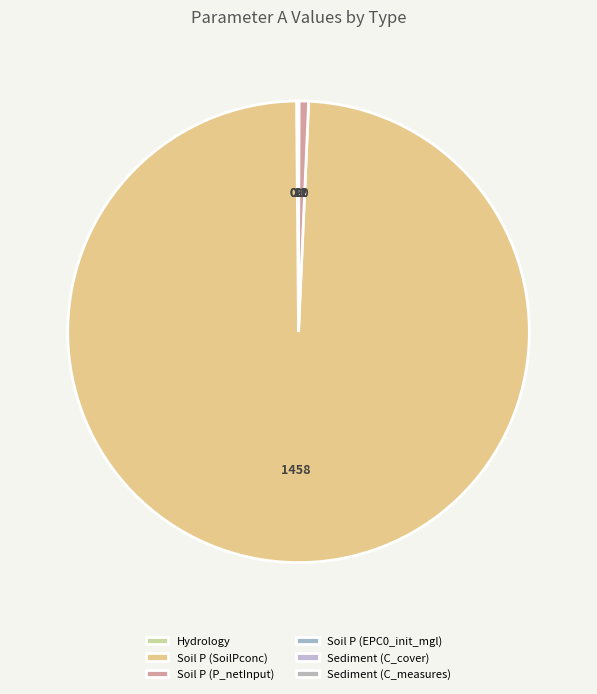

Which slice represents more than half of the pie?

Soil P (SoilPconc)